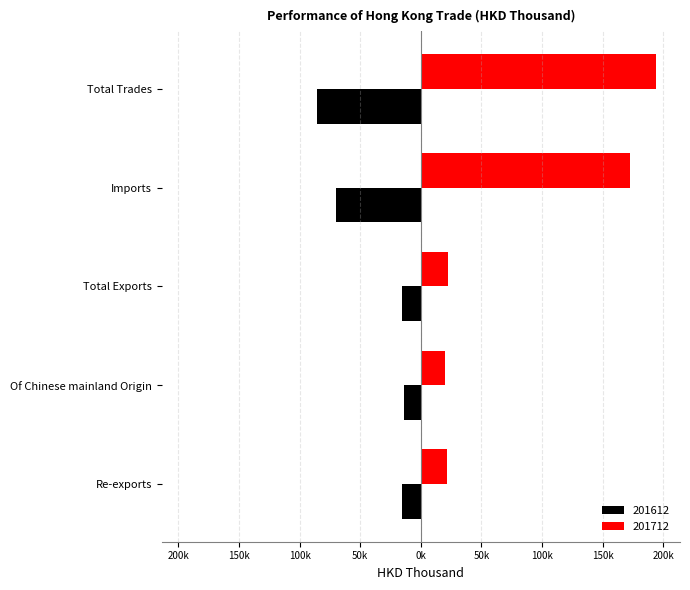

At which label does 201612 reach its peak?

Of Chinese mainland Origin